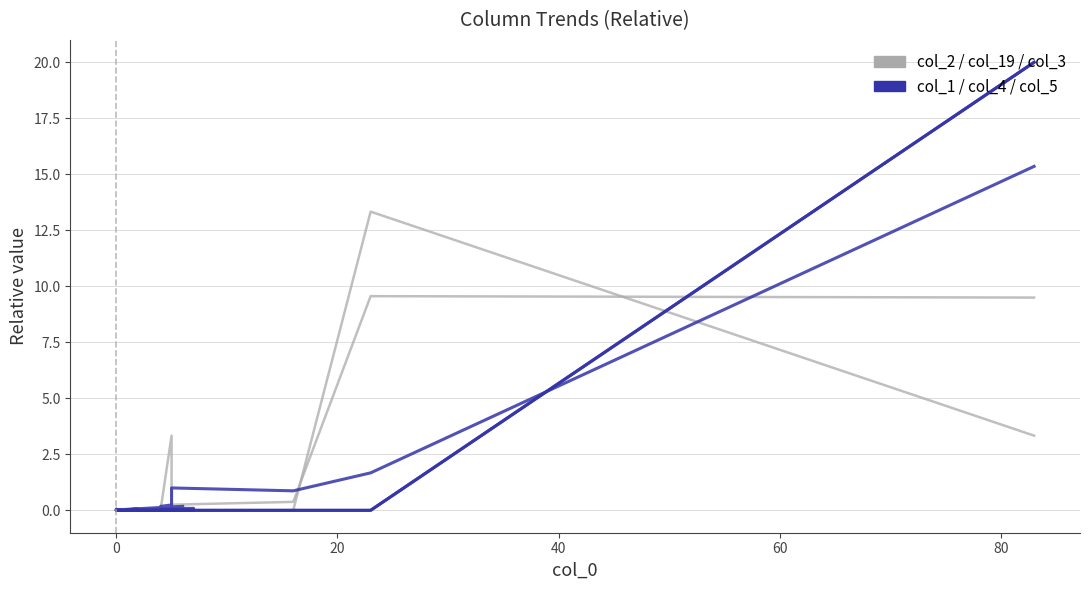

True or false: col_1 / col_4 / col_5 has more than 2 interior local peaks.

True